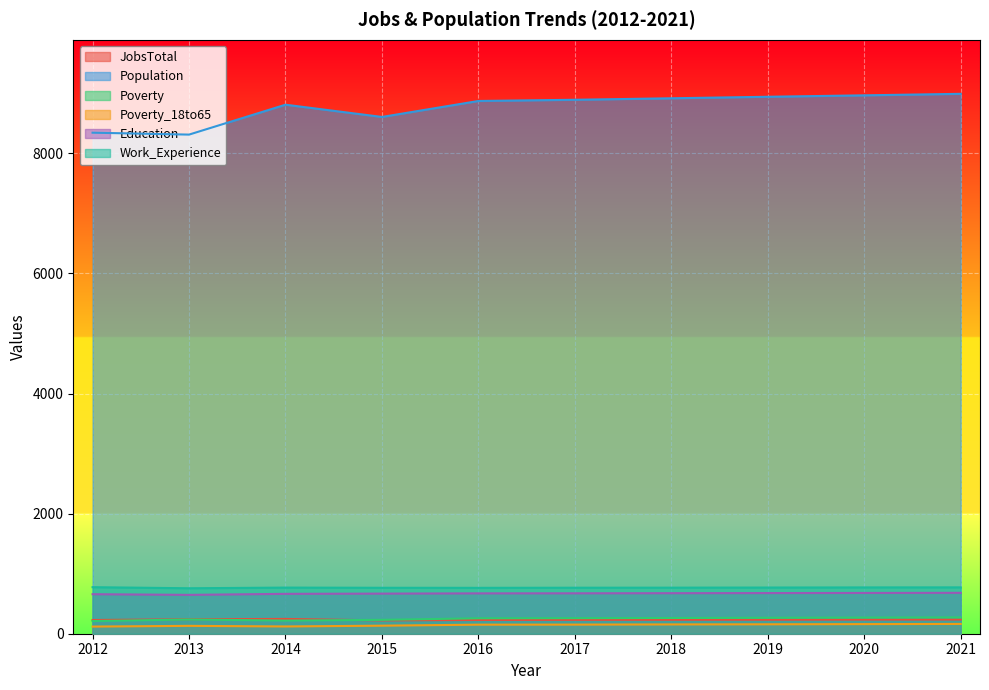

Is it true that Education equals 889 at 2018?

False